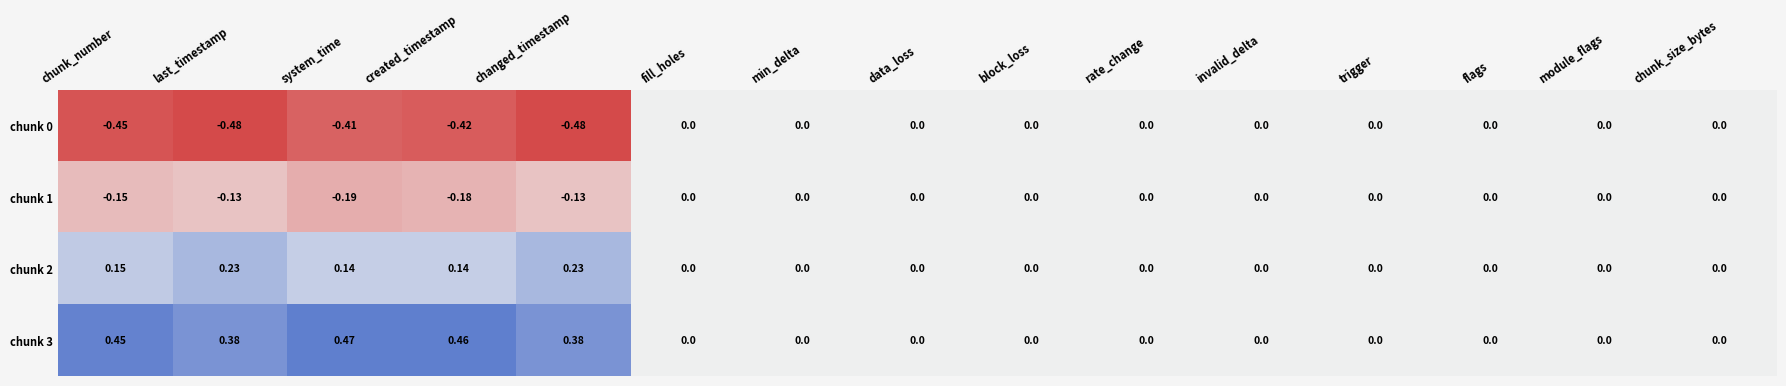

Which category has the lowest value in the chunk 1 series?

system_time